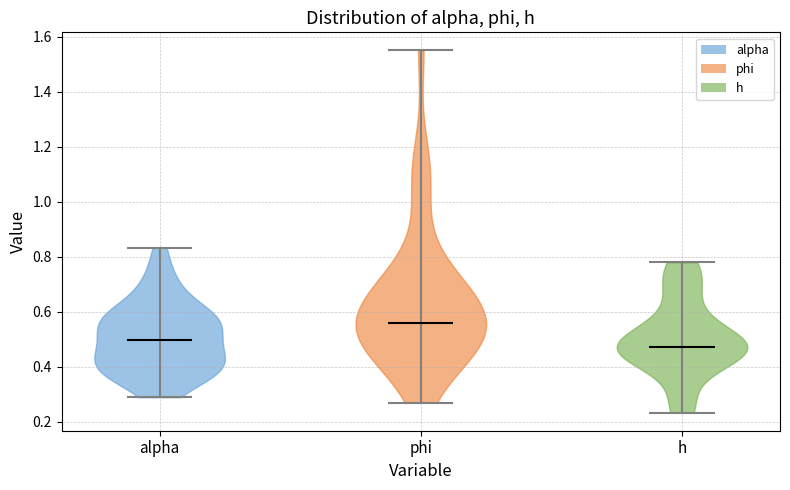

Reading left to right, read every violin against the y-axis: where its median line is, and the lowest and highest points it reaches. The values are not printed on the chart, so give them approximately, as read against the axis.

alpha: median line 0.50, lowest point 0.28, highest point 0.84
phi: median line 0.56, lowest point 0.26, highest point 1.54
h: median line 0.48, lowest point 0.24, highest point 0.78